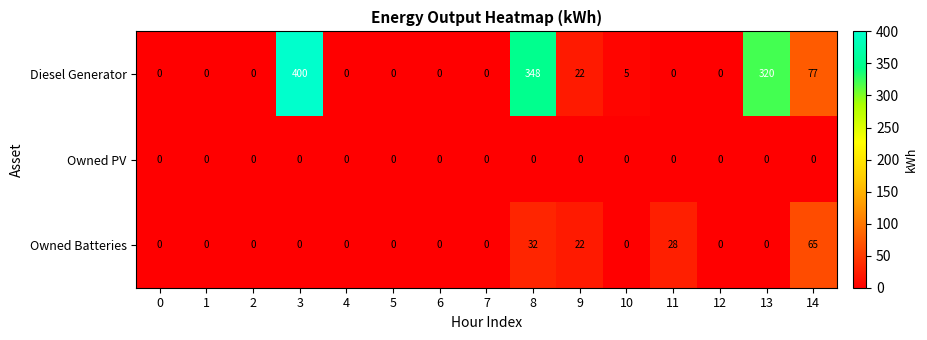

What is the total value across all series at 11?

28